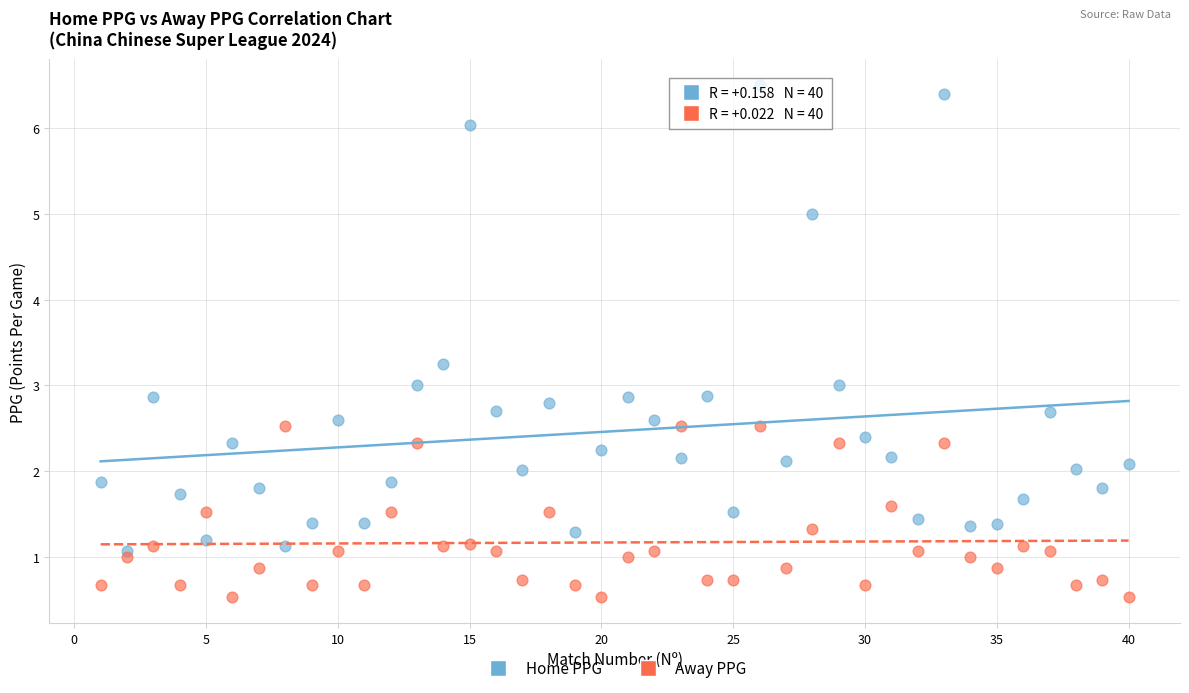

Across all data points, what is the range of X values (max minus min)?

39.0